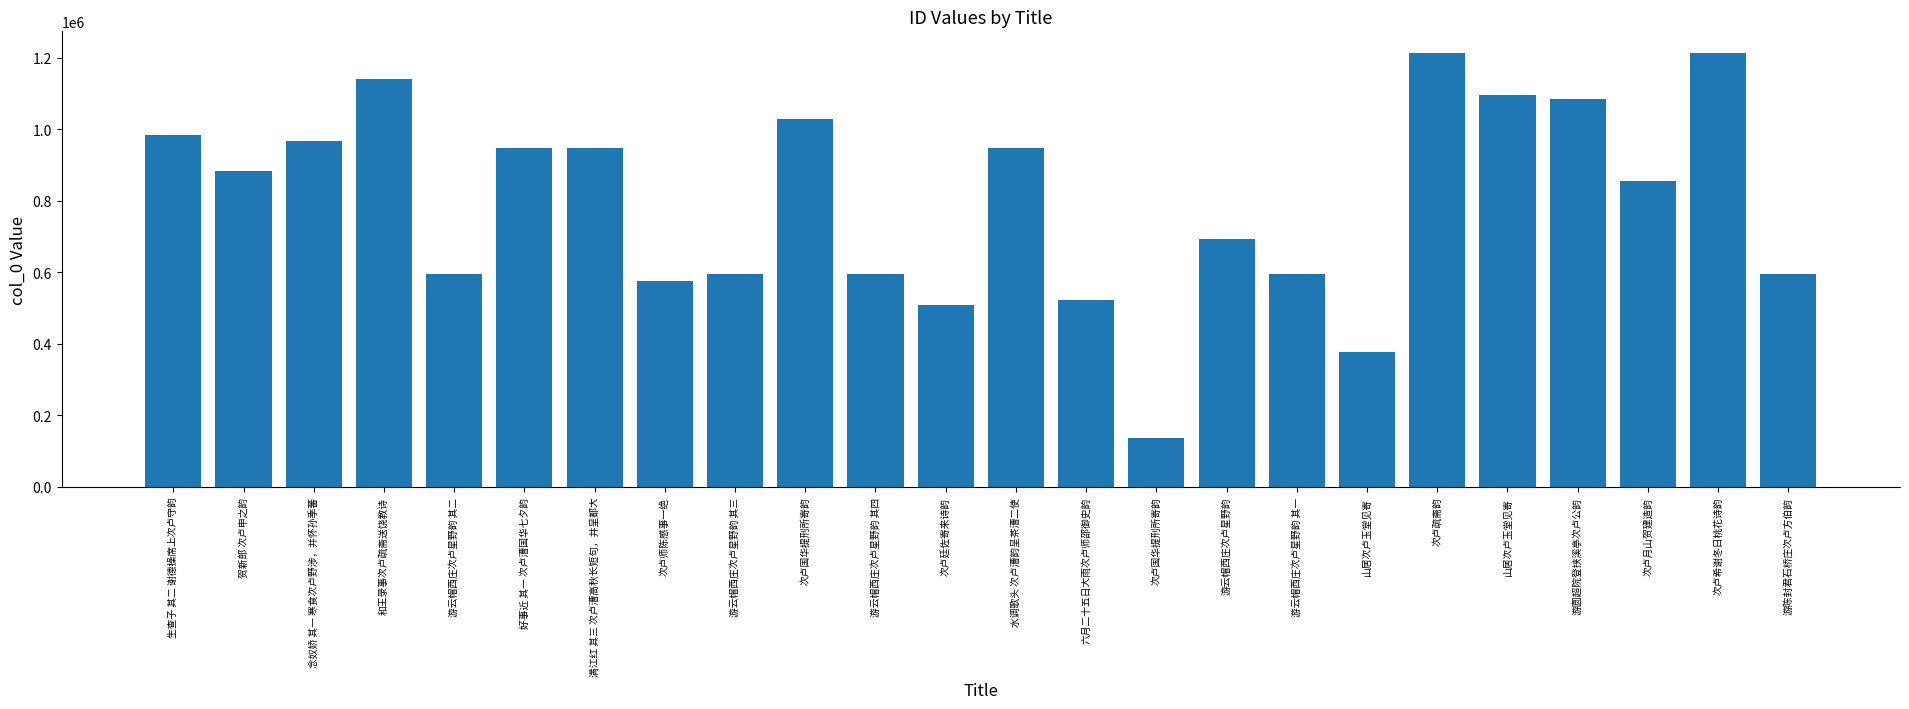

How many bars are there in total?

24